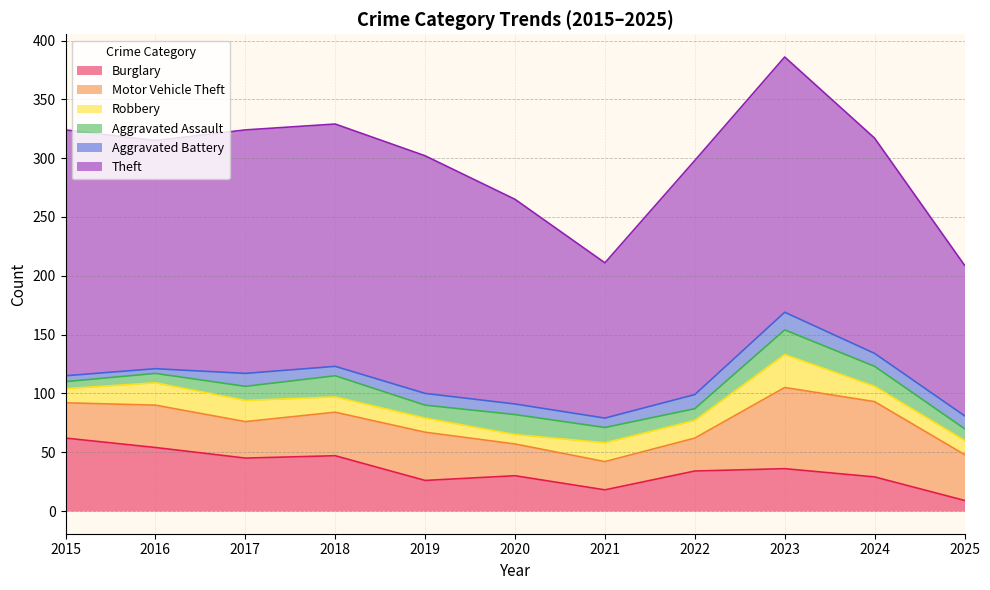

True or false: Robbery has a value of 8 at 2017.

False